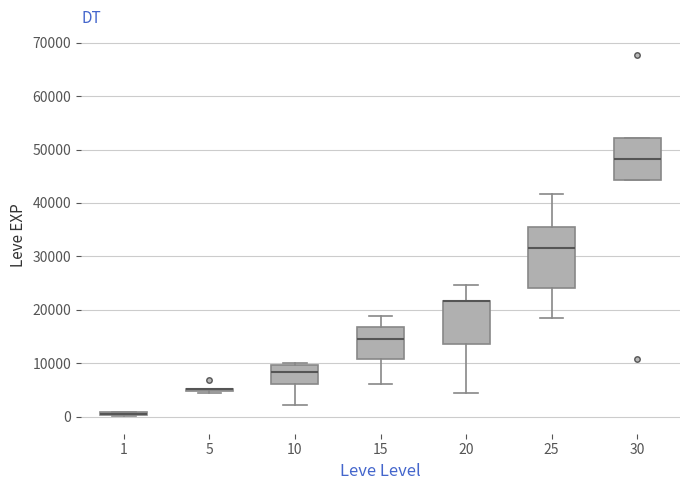

Comparing the boxes themselves (not the whiskers), which one is the tallest?

25